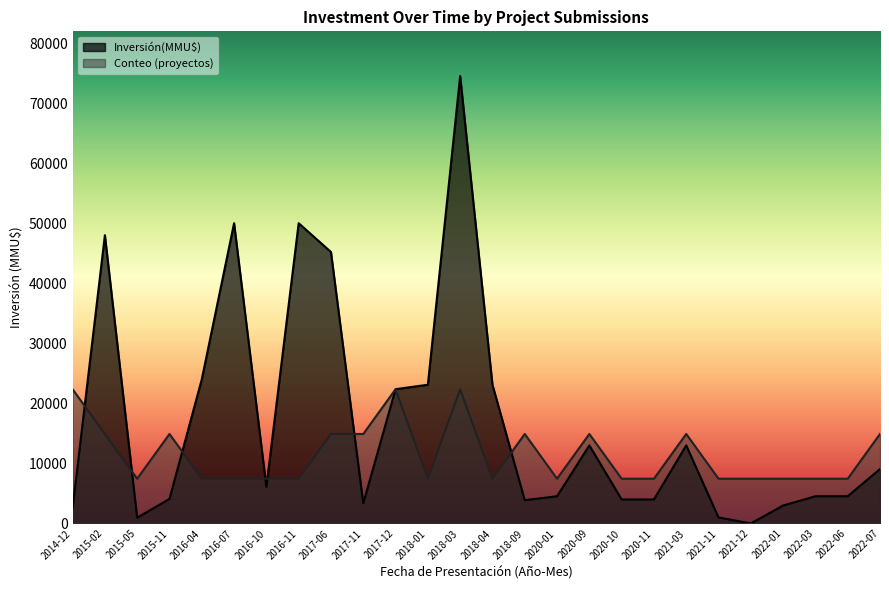

How many positive values does the Inversión(MMU$) series have?

25